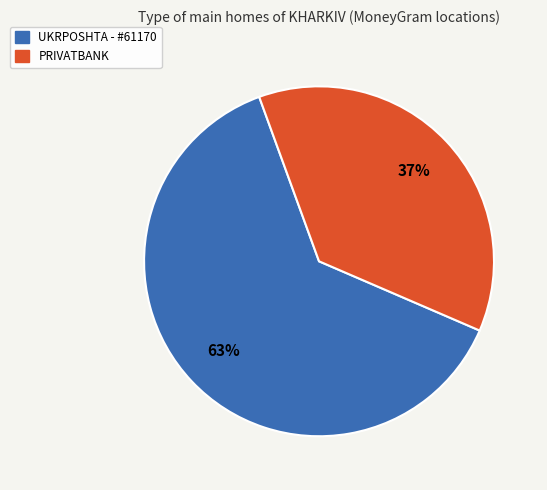

How many segments does this pie chart have?

2